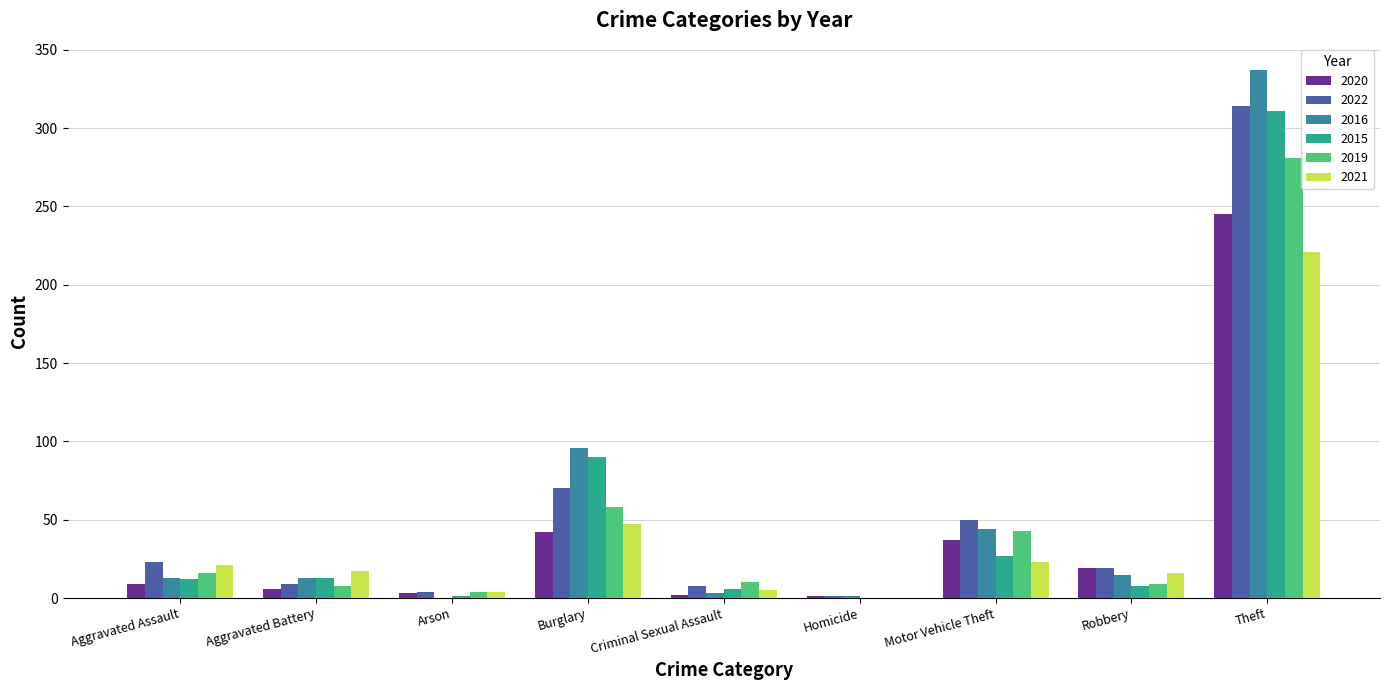

Which series has the largest range (max minus min)?

2016